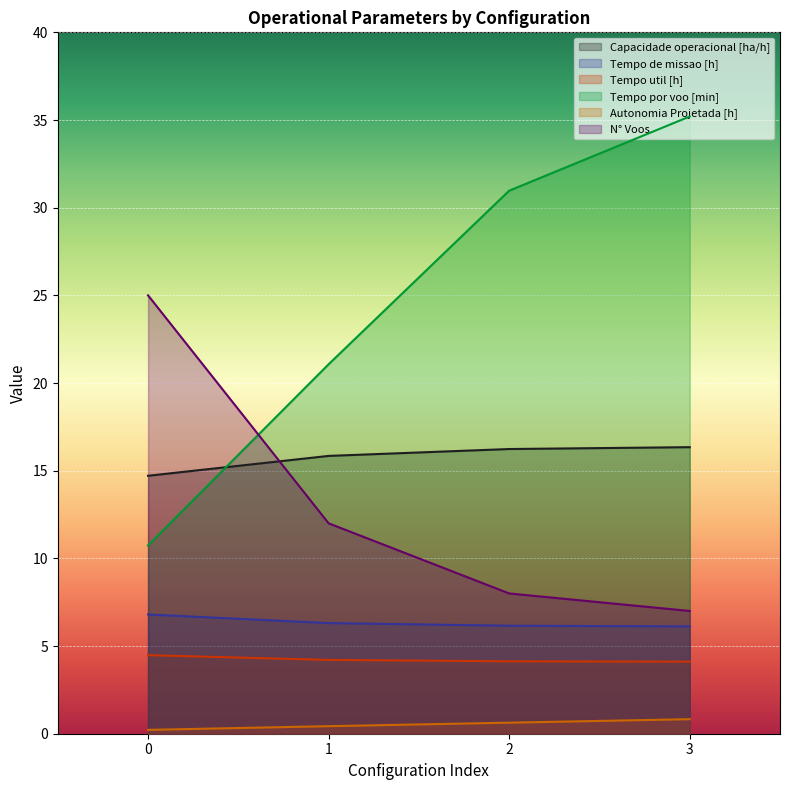

Where is Tempo de missao [h] nearest to the value 6?

3